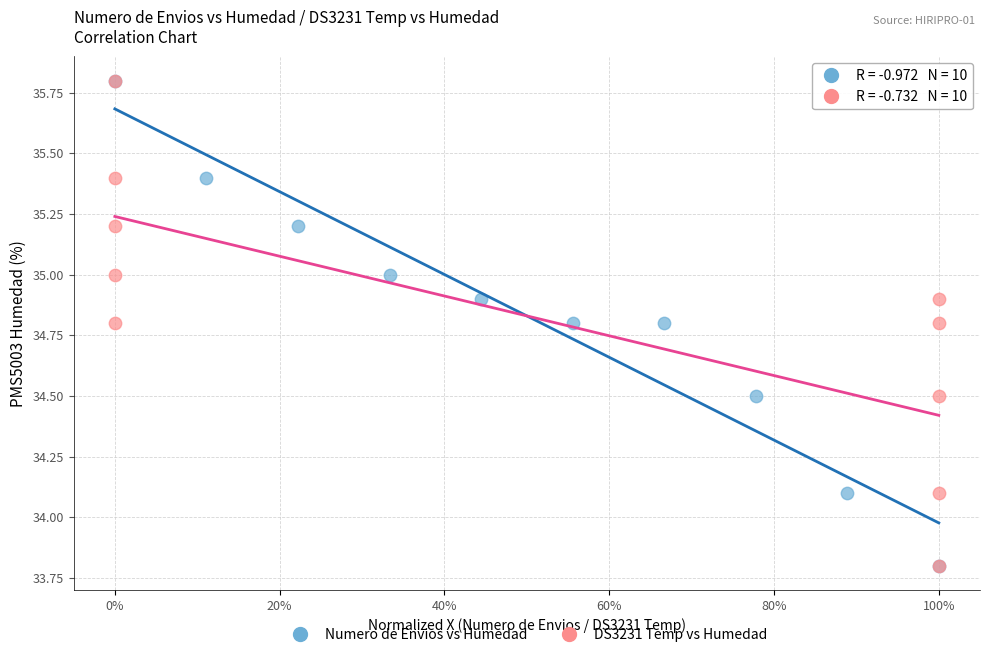

What are all the series names shown in the legend?

Numero de Envios vs Humedad, DS3231 Temp vs Humedad